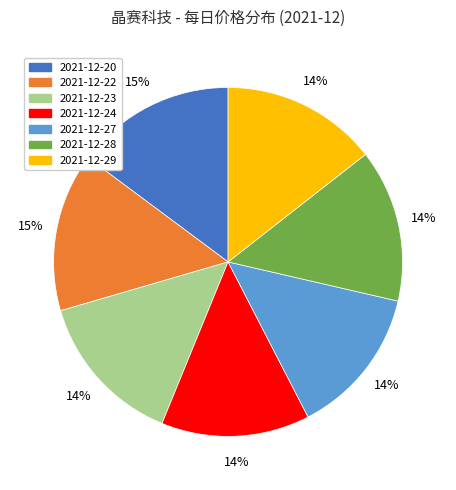

To the nearest percent, what portion does 2021-12-22 represent?

15%